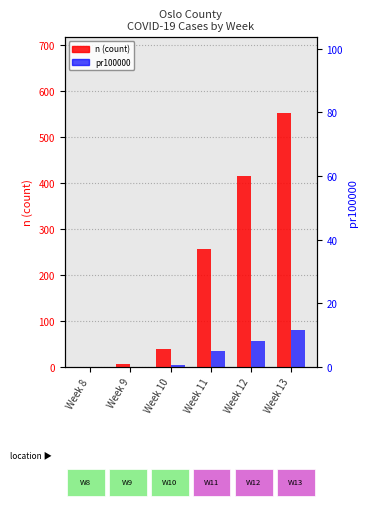

List the series in order of their overall mean, highest first.

n, pr100000